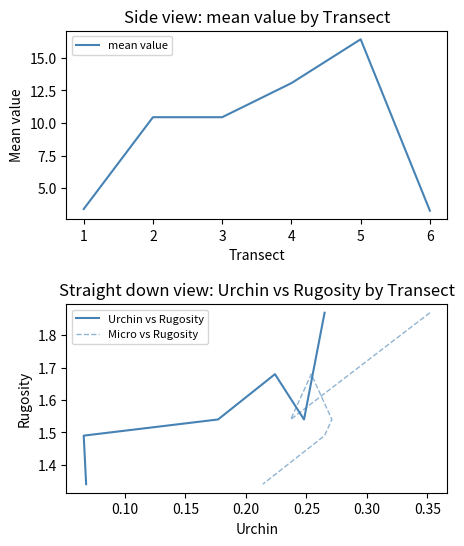

What is the difference between the maximum and second lowest values in the Urchin vs Rugosity series?

0.4